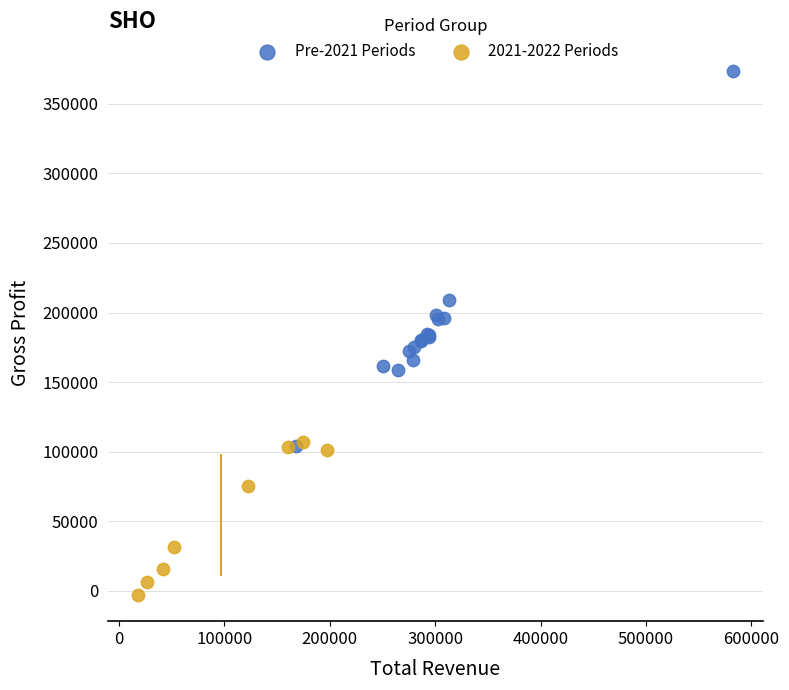

Which series reaches the minimum Y coordinate?

2021-2022 Periods